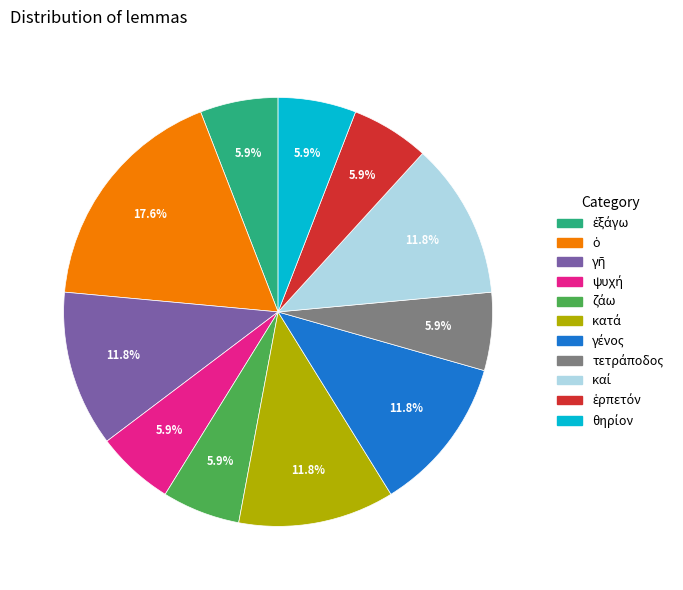

Is there a majority slice in this chart?

No